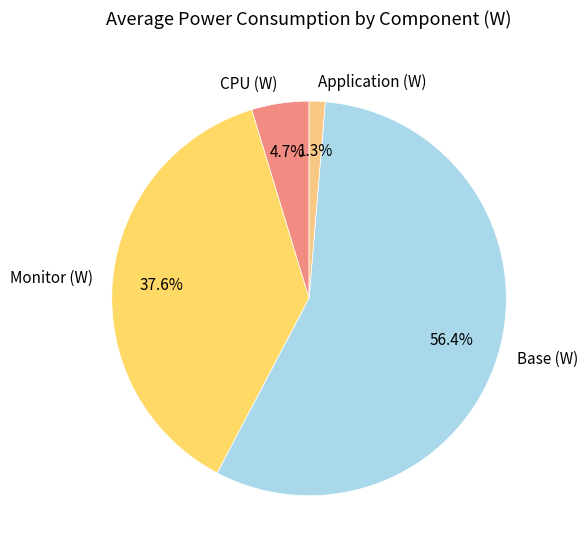

Which slice represents more than half of the pie?

Base (W)